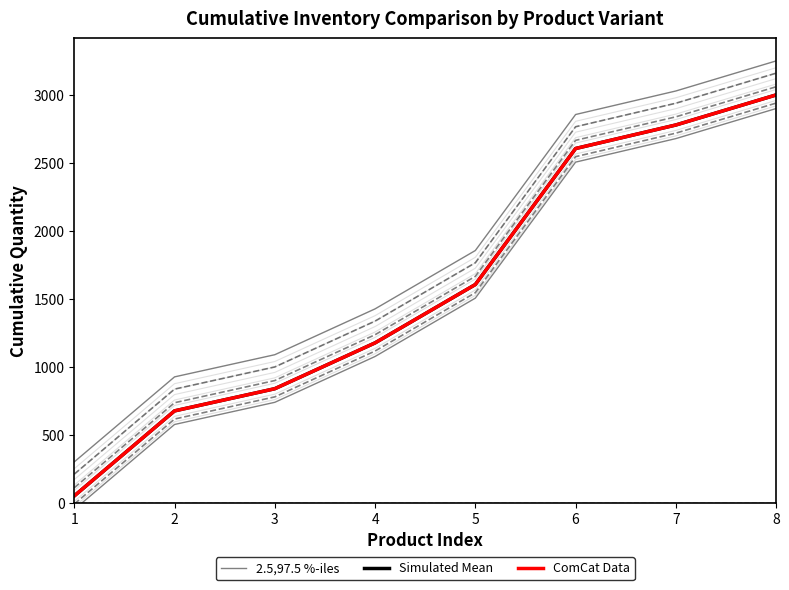

What is the highest value of the Simulated Mean series?

2998